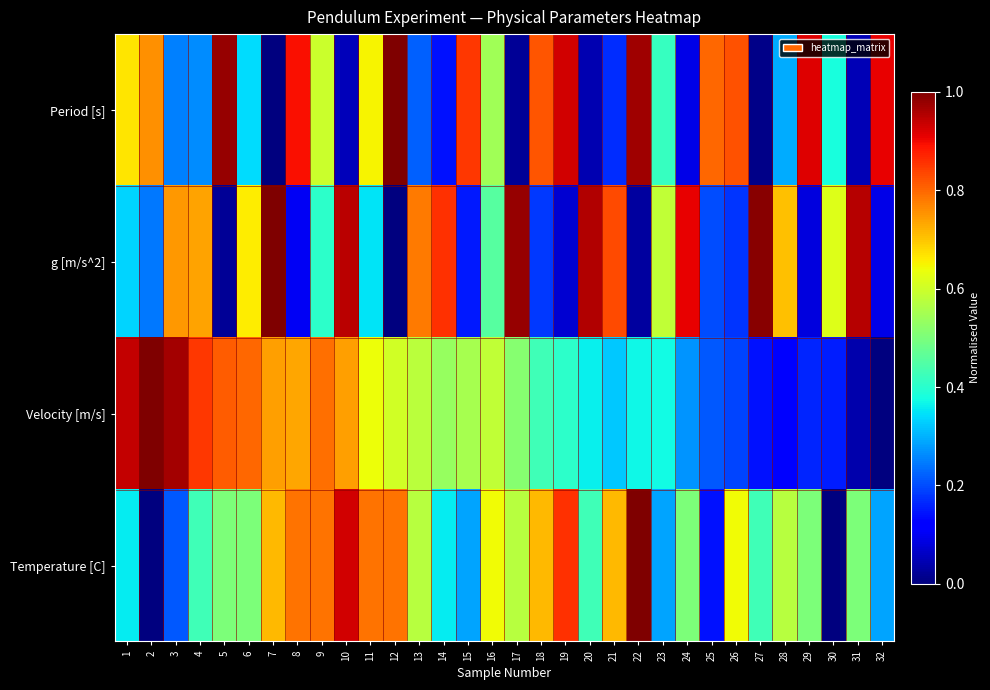

Reading left to right, what are all the values shown in this chart?

Period [s]: 1=0.7	2=0.8	3=0.3	4=0.3	5=1.0	6=0.3	7=0.0	8=0.9	9=0.6	10=0.1	11=0.7	12=1.0	13=0.2	14=0.1	15=0.9	16=0.5	17=0.0	18=0.8	19=0.9	20=0.0	21=0.2	22=1.0	23=0.4	24=0.1	25=0.8	26=0.8	27=0.0	28=0.3	29=0.9	30=0.4	31=0.0	32=0.9
g [m/s^2]: 1=0.3	2=0.2	3=0.7	4=0.7	5=0.0	6=0.7	7=1.0	8=0.1	9=0.4	10=0.9	11=0.3	12=0.0	13=0.8	14=0.9	15=0.1	16=0.5	17=1.0	18=0.2	19=0.1	20=1.0	21=0.8	22=0.0	23=0.6	24=0.9	25=0.2	26=0.2	27=1.0	28=0.7	29=0.1	30=0.6	31=1.0	32=0.1
Velocity [m/s]: 1=0.9	2=1.0	3=1.0	4=0.8	5=0.8	6=0.8	7=0.7	8=0.7	9=0.8	10=0.7	11=0.6	12=0.6	13=0.6	14=0.5	15=0.6	16=0.6	17=0.5	18=0.4	19=0.4	20=0.4	21=0.3	22=0.4	23=0.4	24=0.3	25=0.2	26=0.2	27=0.1	28=0.1	29=0.2	30=0.2	31=0.0	32=0.0
Temperature [C]: 1=0.4	2=0.0	3=0.2	4=0.4	5=0.5	6=0.5	7=0.7	8=0.8	9=0.8	10=0.9	11=0.8	12=0.8	13=0.6	14=0.4	15=0.3	16=0.6	17=0.6	18=0.7	19=0.9	20=0.4	21=0.7	22=1.0	23=0.3	24=0.5	25=0.1	26=0.6	27=0.4	28=0.6	29=0.5	30=0.0	31=0.5	32=0.3